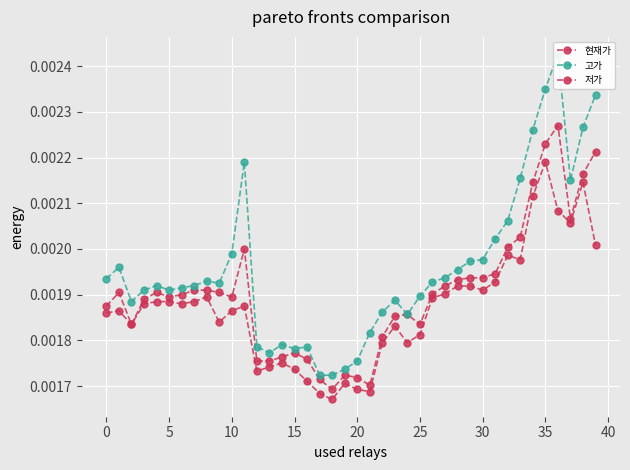

List the series in order of their overall mean, highest first.

고가, 현재가, 저가